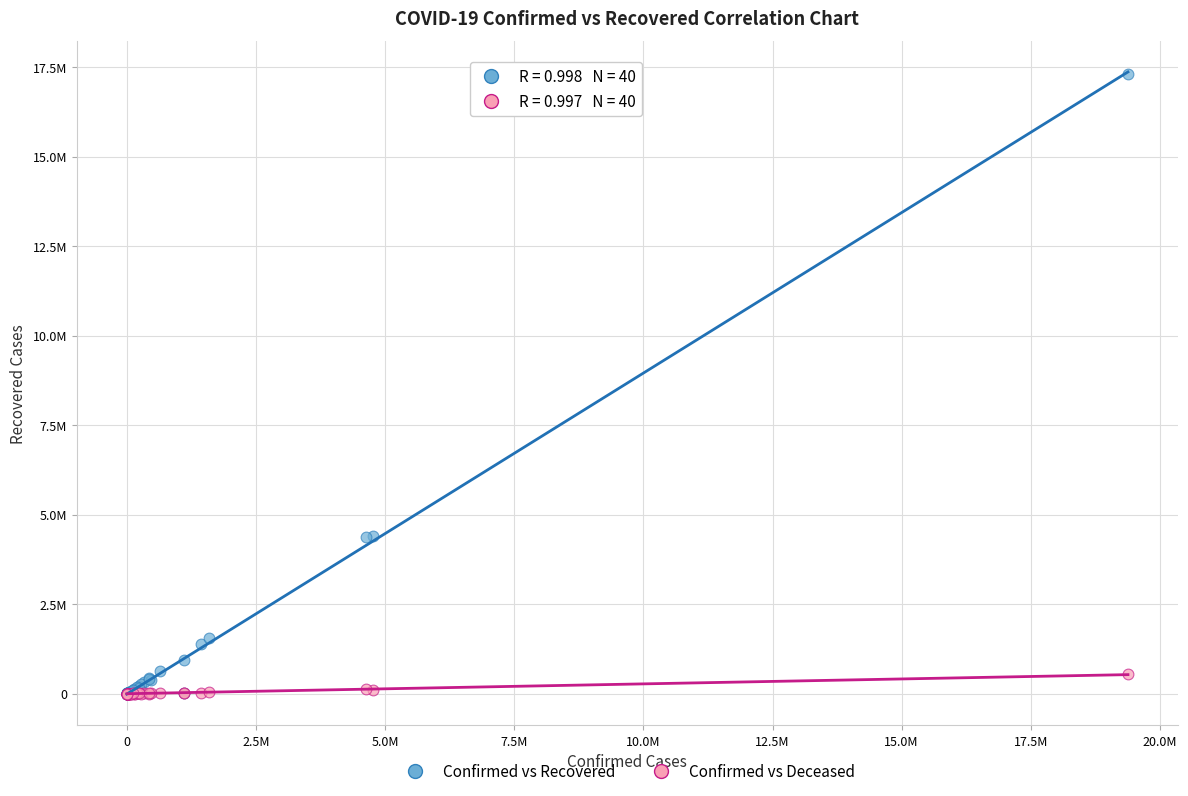

Which series reaches the maximum Y coordinate?

Confirmed vs Recovered